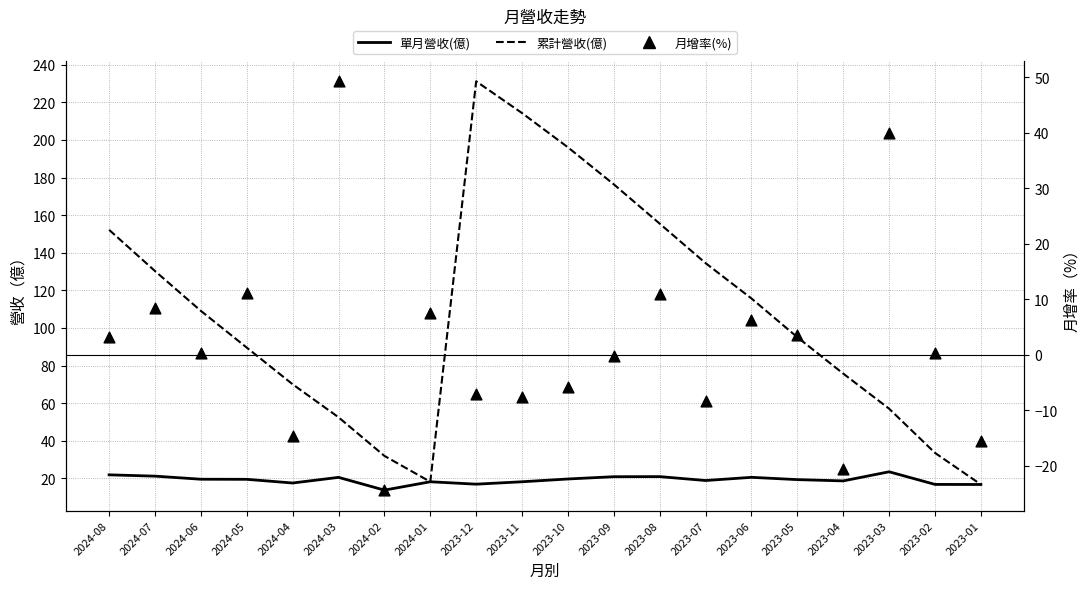

At which category is the sum across all series the highest?

2023-12